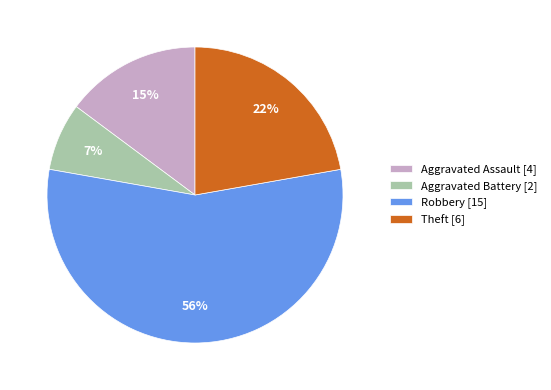

Is it true that Theft [6] is 31% of the pie?

False